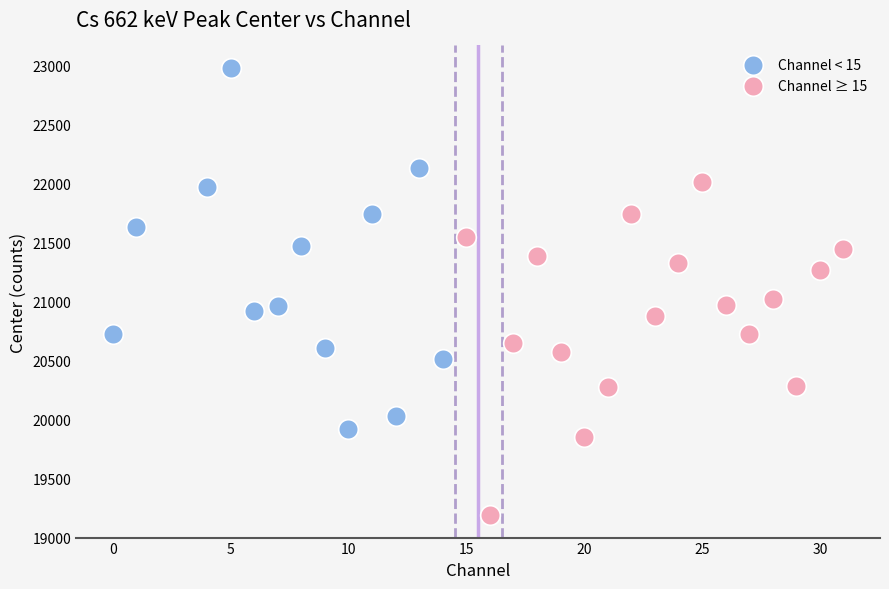

Which series contains the highest Y value?

Channel < 15